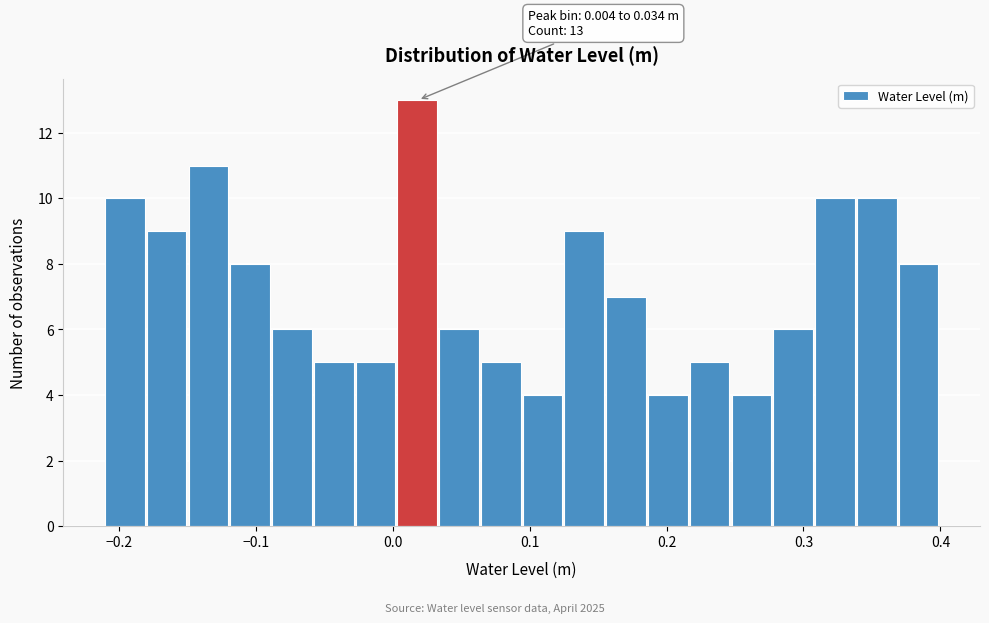

Read against the x-axis, roughly where is the centre of the tallest bar?

0.02